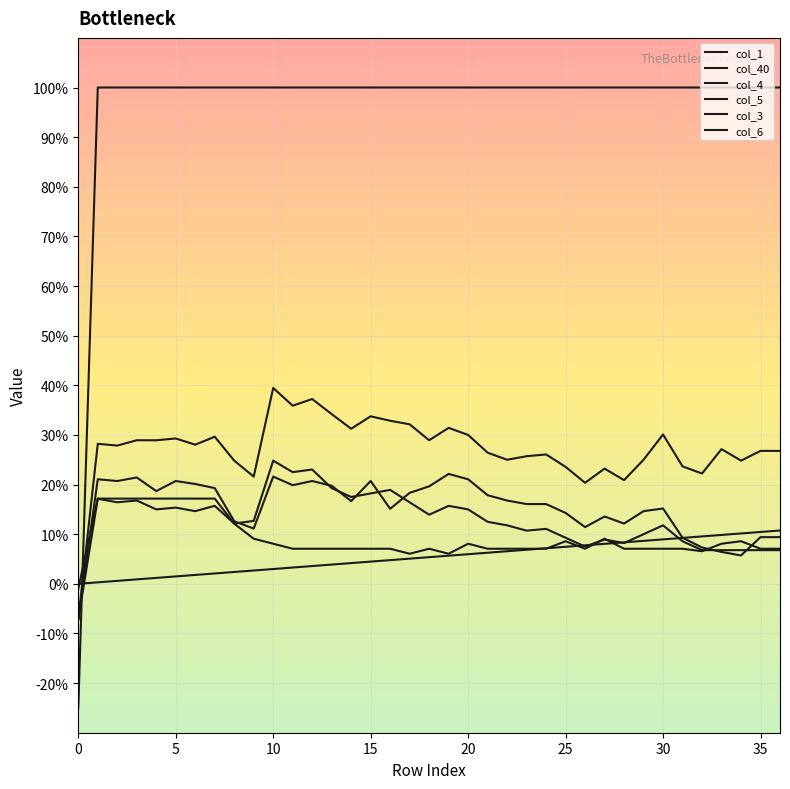

Reading left to right, what are all the values shown in this chart?

col_1: -0.2	1.0	1.0	1.0	1.0	1.0	1.0	1.0	1.0	1.0	1.0	1.0	1.0	1.0	1.0	1.0	1.0	1.0	1.0	1.0	1.0	1.0	1.0	1.0	1.0	1.0	1.0	1.0	1.0	1.0	1.0	1.0	1.0	1.0	1.0	1.0	1.0
col_40: 0.0	0.0	0.0	0.0	0.0	0.0	0.0	0.0	0.0	0.0	0.0	0.0	0.0	0.0	0.0	0.0	0.0	0.1	0.1	0.1	0.1	0.1	0.1	0.1	0.1	0.1	0.1	0.1	0.1	0.1	0.1	0.1	0.1	0.1	0.1	0.1	0.1
col_4: -0.1	0.2	0.2	0.2	0.2	0.2	0.2	0.2	0.1	0.1	0.2	0.2	0.2	0.2	0.2	0.2	0.2	0.2	0.2	0.2	0.2	0.2	0.2	0.2	0.2	0.1	0.1	0.1	0.1	0.1	0.2	0.1	0.1	0.1	0.1	0.1	0.1
col_5: -0.1	0.2	0.2	0.2	0.1	0.2	0.1	0.2	0.1	0.1	0.2	0.2	0.2	0.2	0.2	0.2	0.2	0.2	0.1	0.2	0.1	0.1	0.1	0.1	0.1	0.1	0.1	0.1	0.1	0.1	0.1	0.1	0.1	0.1	0.1	0.1	0.1
col_3: -0.1	0.3	0.3	0.3	0.3	0.3	0.3	0.3	0.2	0.2	0.4	0.4	0.4	0.3	0.3	0.3	0.3	0.3	0.3	0.3	0.3	0.3	0.2	0.3	0.3	0.2	0.2	0.2	0.2	0.2	0.3	0.2	0.2	0.3	0.2	0.3	0.3
col_6: -0.0	0.2	0.2	0.2	0.2	0.2	0.2	0.2	0.1	0.1	0.1	0.1	0.1	0.1	0.1	0.1	0.1	0.1	0.1	0.1	0.1	0.1	0.1	0.1	0.1	0.1	0.1	0.1	0.1	0.1	0.1	0.1	0.1	0.1	0.1	0.1	0.1